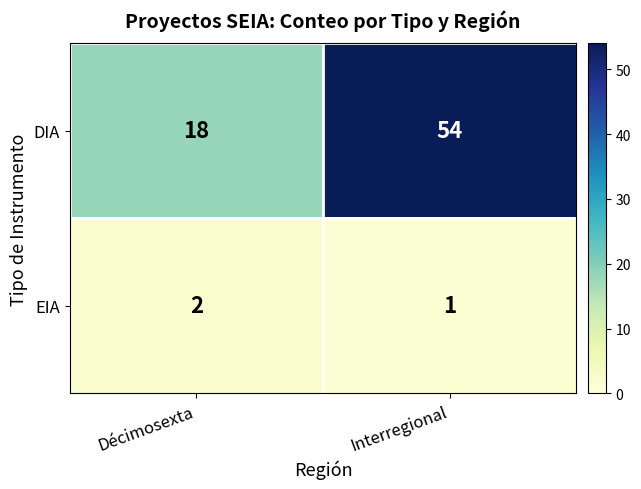

What is the difference between the highest and lowest values at Décimosexta?

16